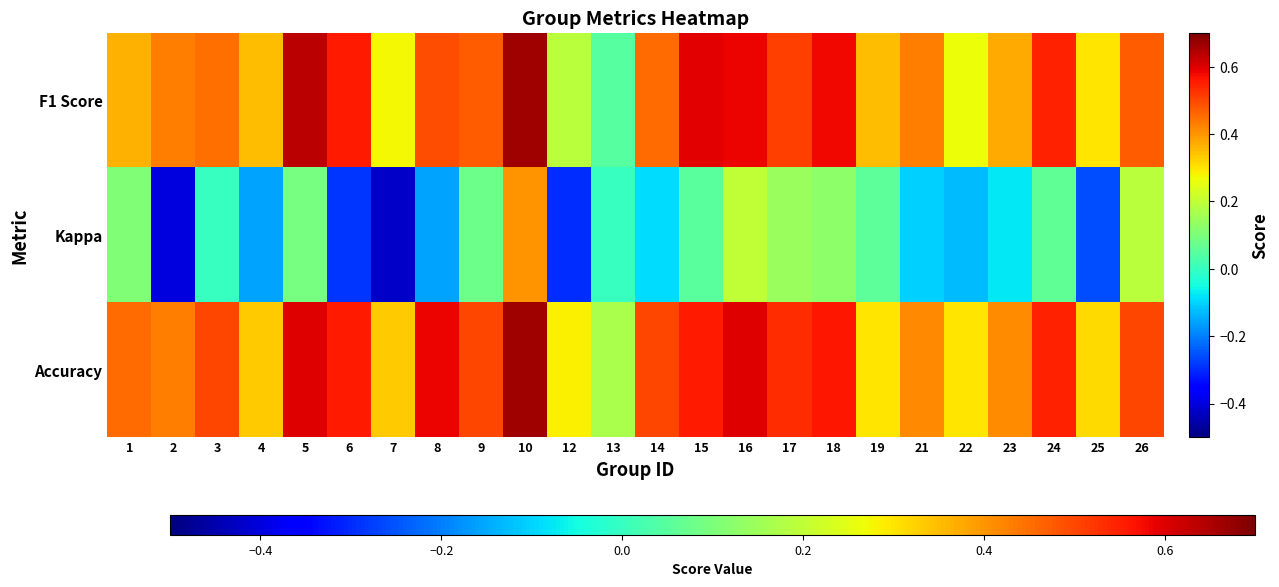

Reading right to left, what are all the values shown in this chart?

F1 Score: 26=0.5	25=0.3	24=0.5	23=0.4	22=0.3	21=0.4	19=0.3	18=0.6	17=0.5	16=0.6	15=0.6	14=0.5	13=0.0	12=0.2	10=0.7	9=0.5	8=0.5	7=0.3	6=0.6	5=0.6	4=0.4	3=0.5	2=0.4	1=0.4
Kappa: 26=0.2	25=-0.3	24=0.1	23=-0.1	22=-0.1	21=-0.1	19=0.1	18=0.1	17=0.1	16=0.2	15=0.1	14=-0.1	13=0.0	12=-0.3	10=0.4	9=0.1	8=-0.2	7=-0.4	6=-0.3	5=0.1	4=-0.2	3=0.0	2=-0.4	1=0.1
Accuracy: 26=0.5	25=0.3	24=0.5	23=0.4	22=0.3	21=0.4	19=0.3	18=0.6	17=0.5	16=0.6	15=0.6	14=0.5	13=0.2	12=0.3	10=0.7	9=0.5	8=0.6	7=0.3	6=0.6	5=0.6	4=0.3	3=0.5	2=0.4	1=0.5